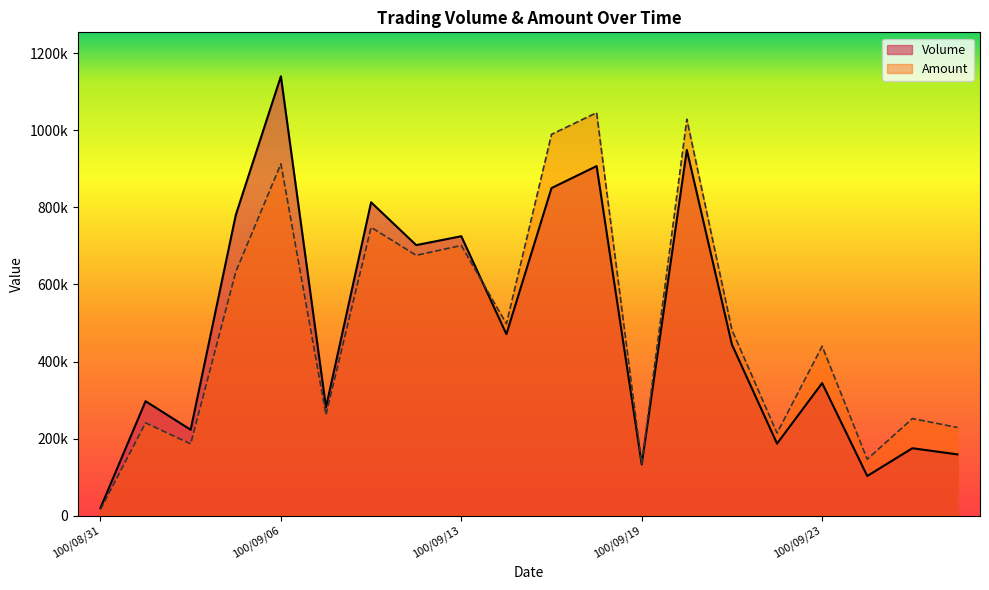

Which category has the lowest value in the Amount series?

100/08/31